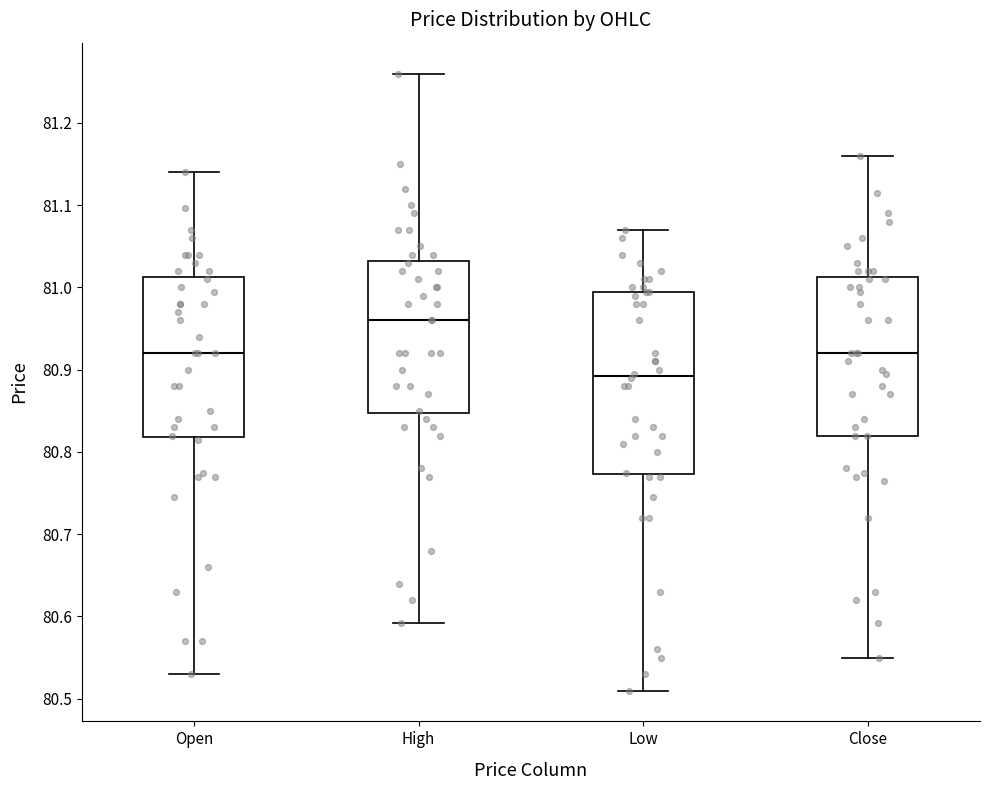

Comparing the boxes themselves (not the whiskers), which one is the tallest?

Low